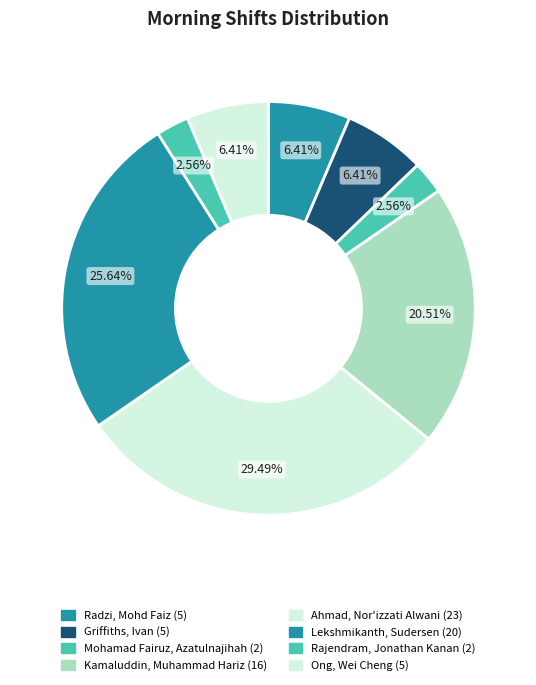

How many segments does this pie chart have?

8